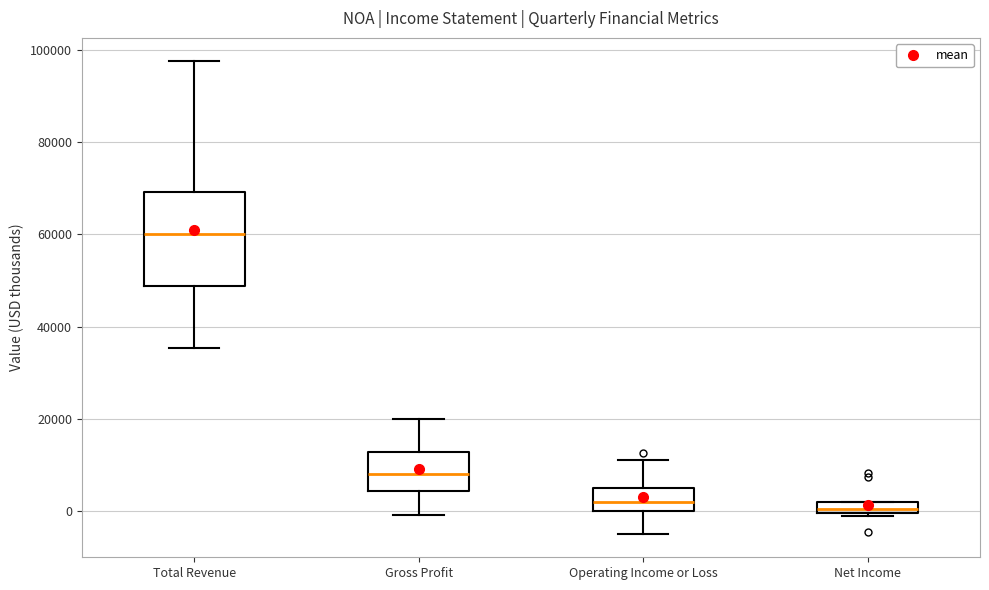

Comparing the boxes themselves (not the whiskers), which one is the tallest?

Total Revenue